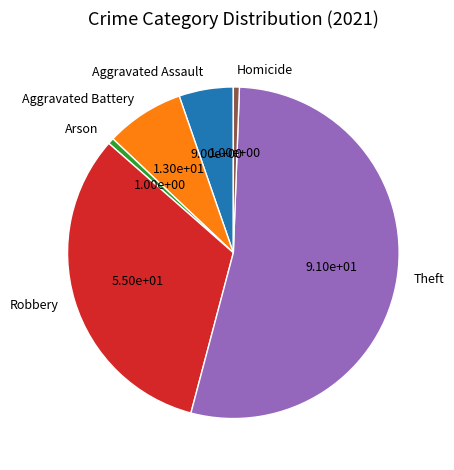

Which category has the biggest portion of the pie?

Theft